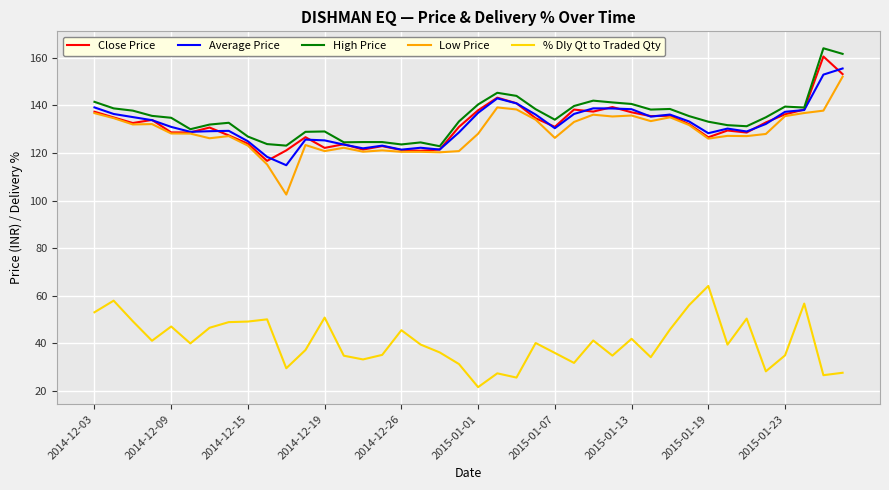

What is the greatest value displayed?

164.0